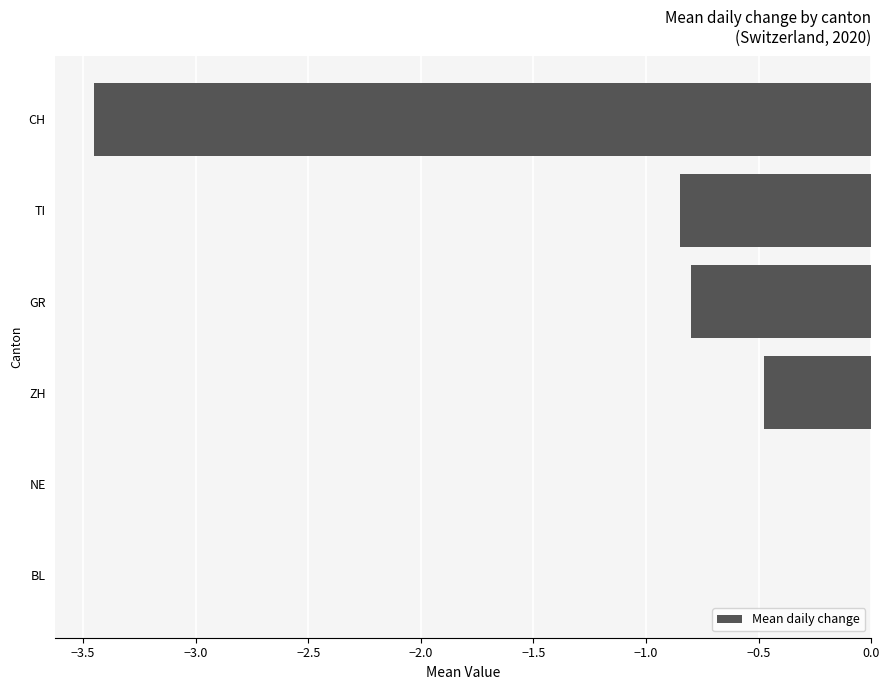

Where is the data nearest to the value -1?

TI